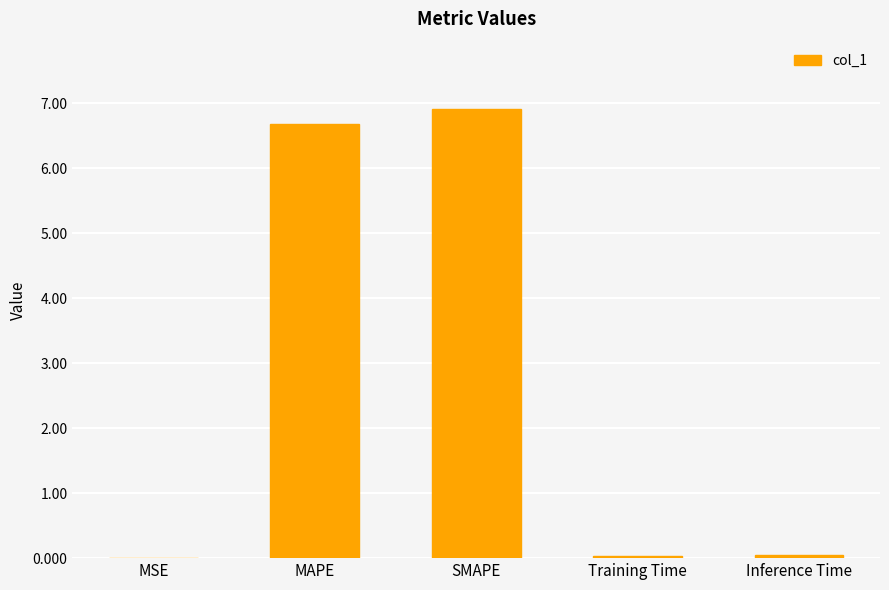

What is the average value?

2.7